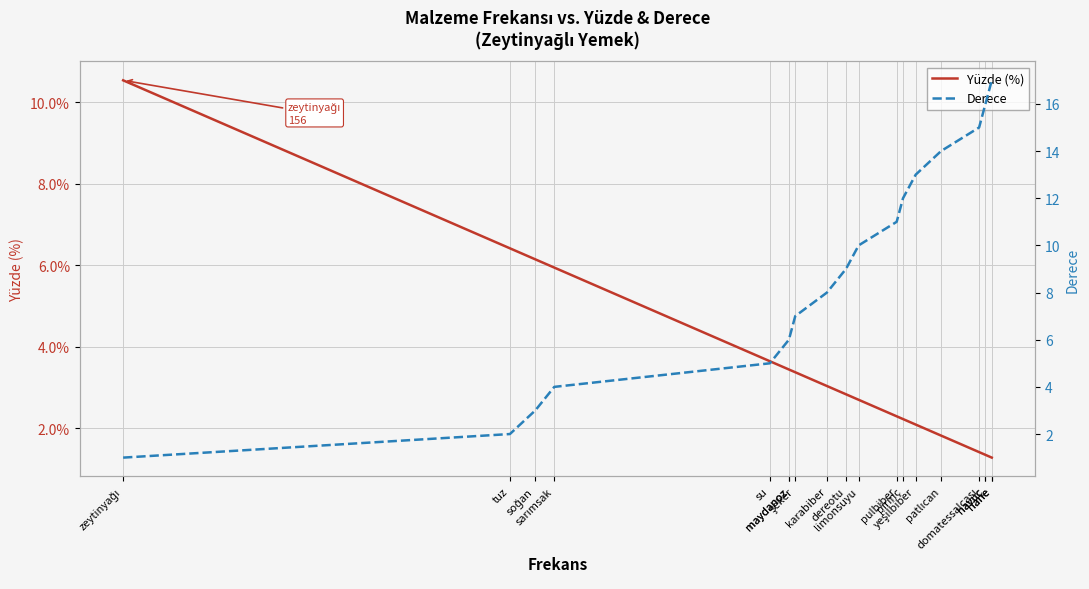

Which has a higher value, şeker or sarımsak?

sarımsak